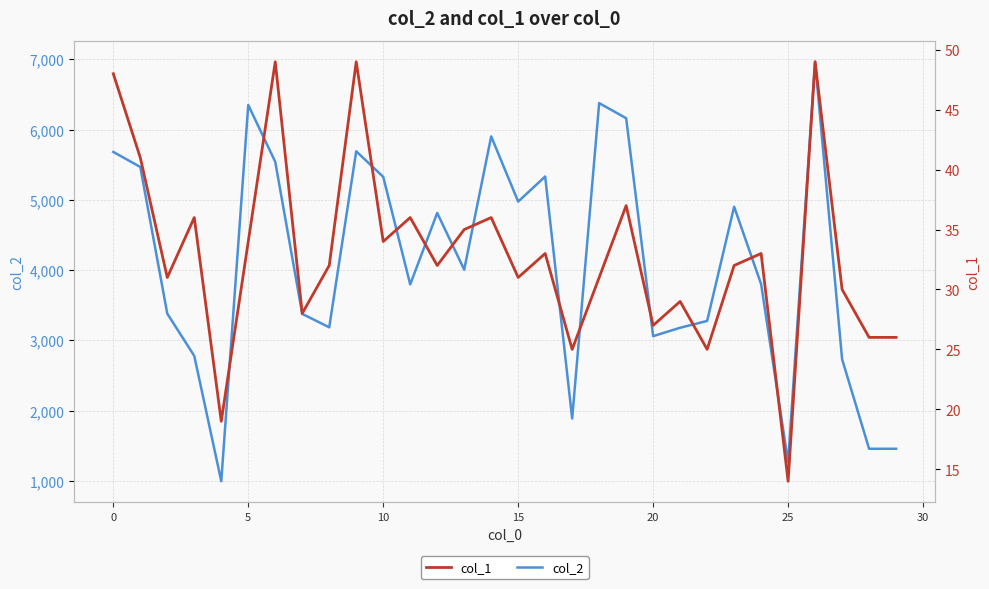

Where is the first local maximum for col_2?

5